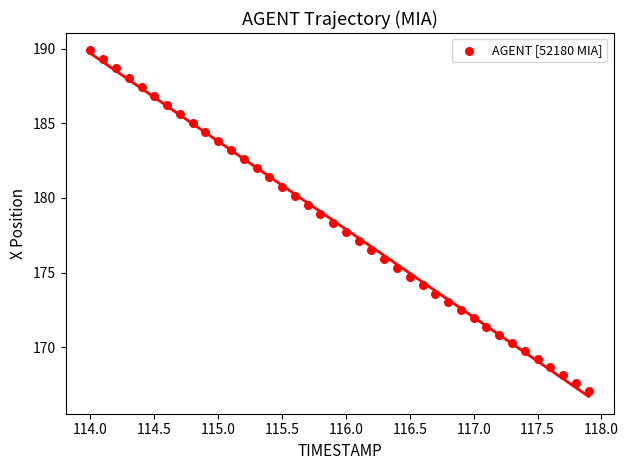

What is the range of X values (max minus min)?

3.9